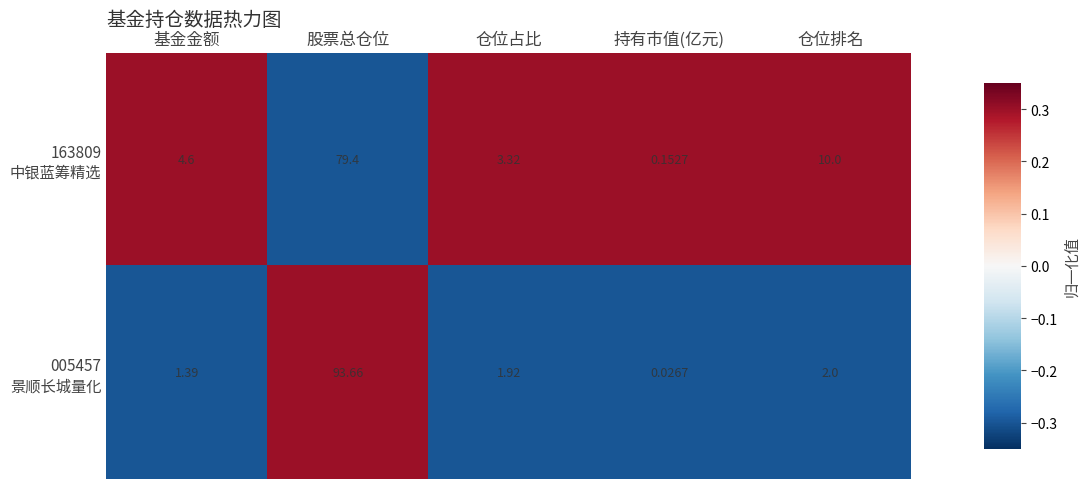

At which category is the sum across all series the highest?

股票总仓位